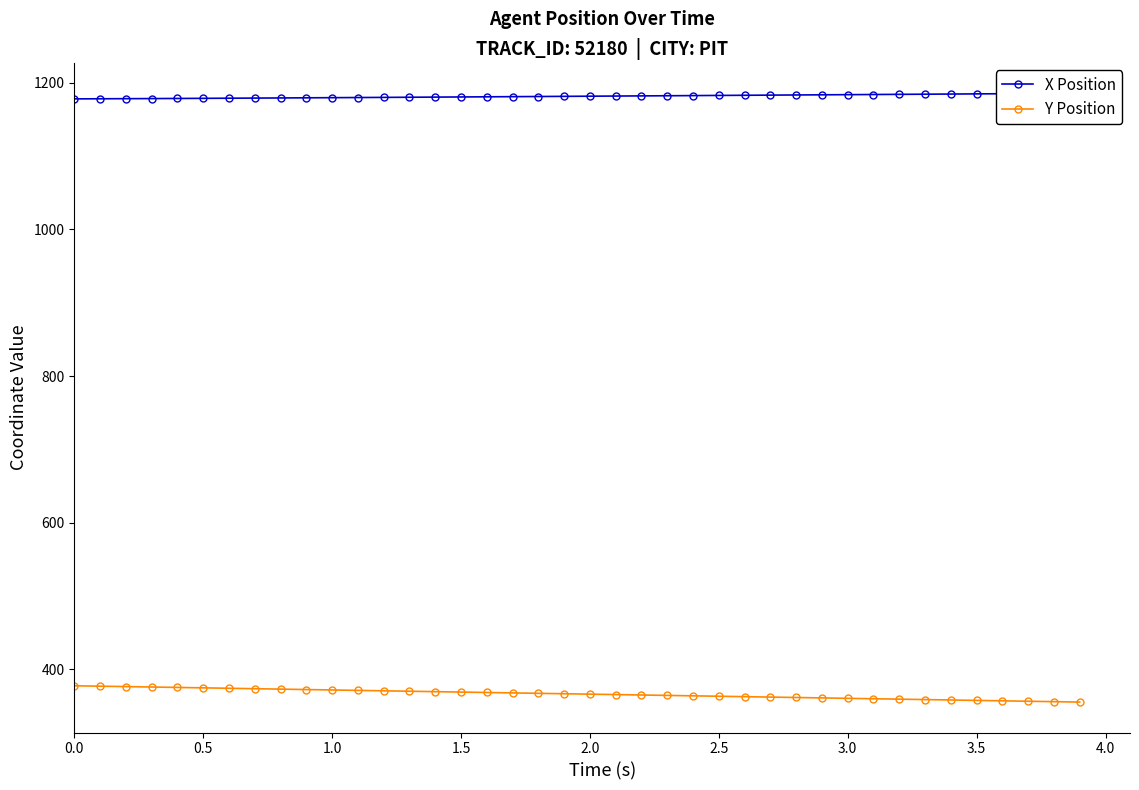

What is the lowest value of the Y Position series?

355.3